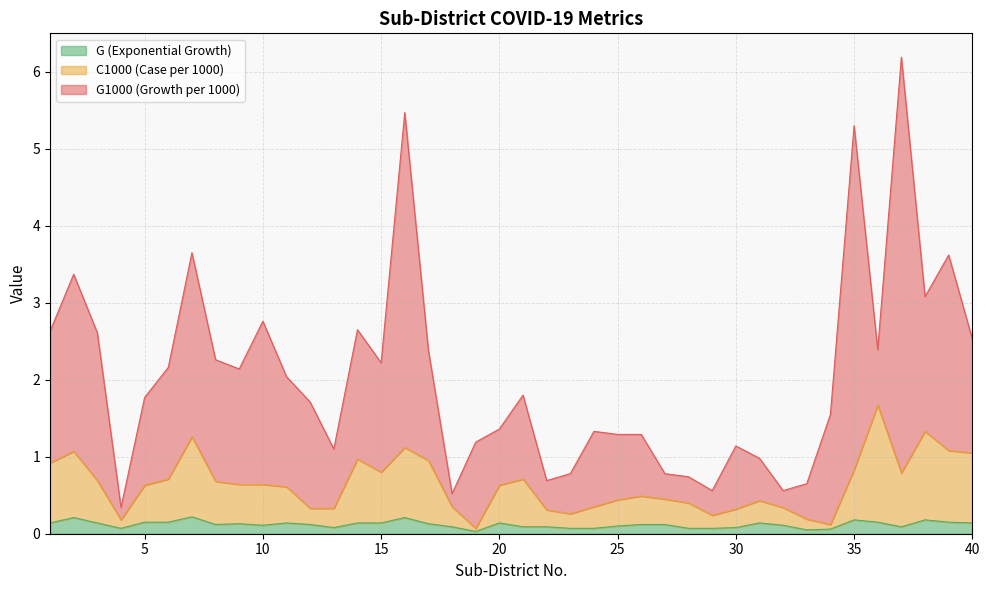

What is the difference between the maximum and minimum values in the G series?

0.2